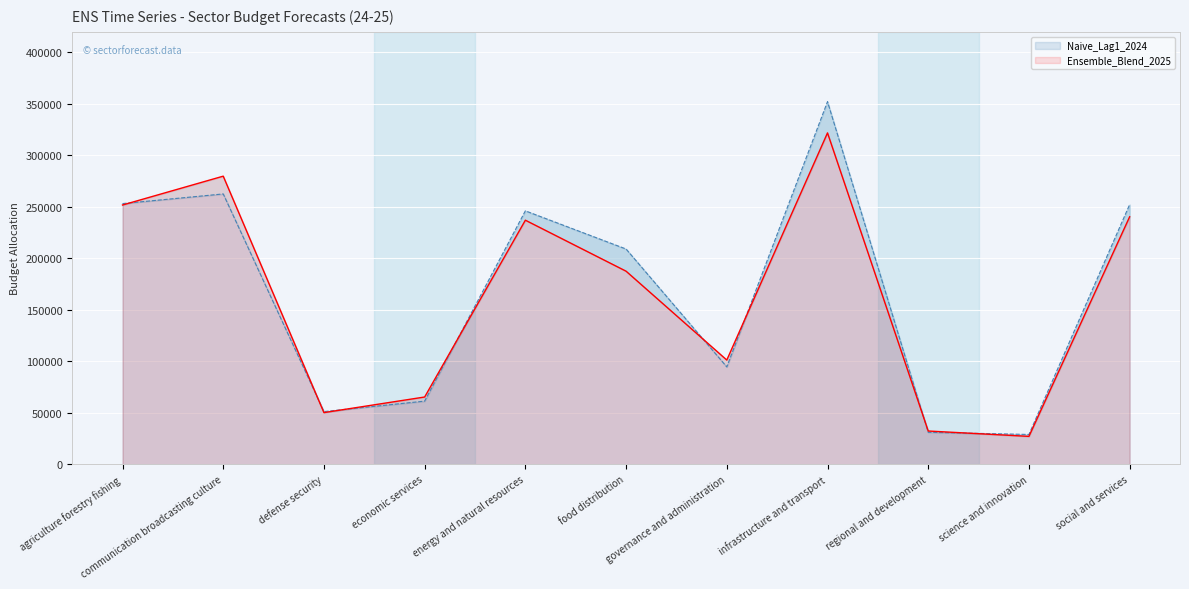

In Naive_Lag1_2024, how many points are lower than both neighbors (excluding endpoints)?

3